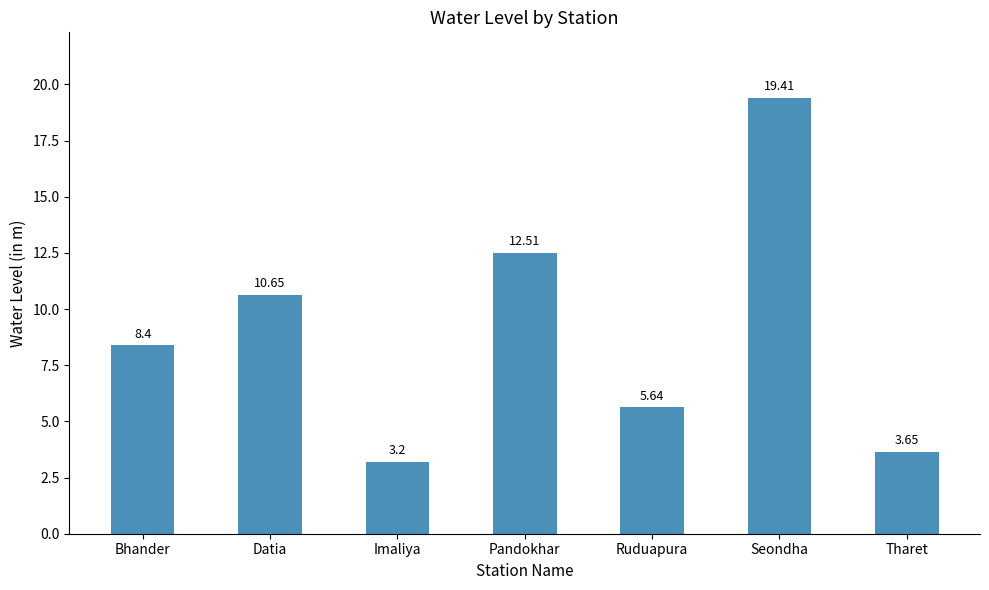

Does the chart contain any negative values?

No